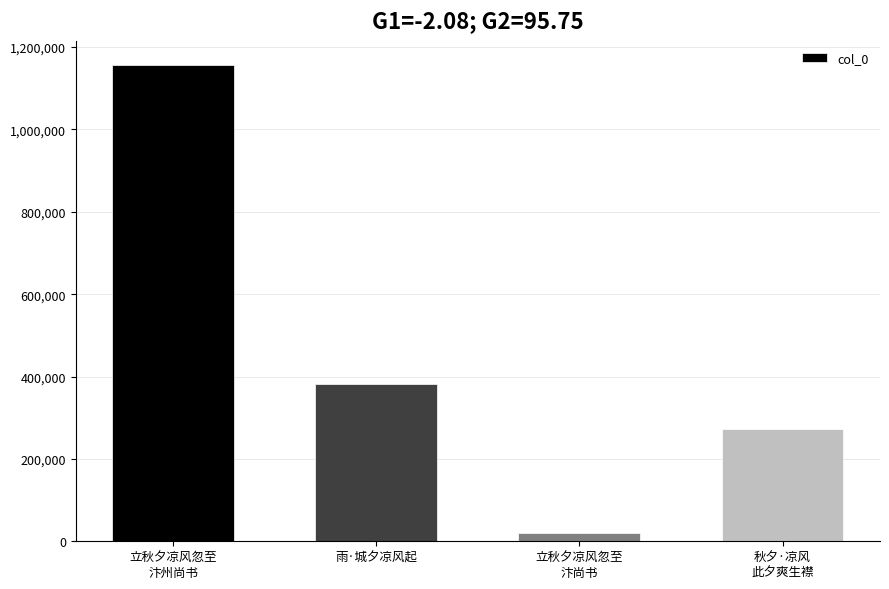

What position from the left is 秋夕·凉风
此夕爽生襟?

4